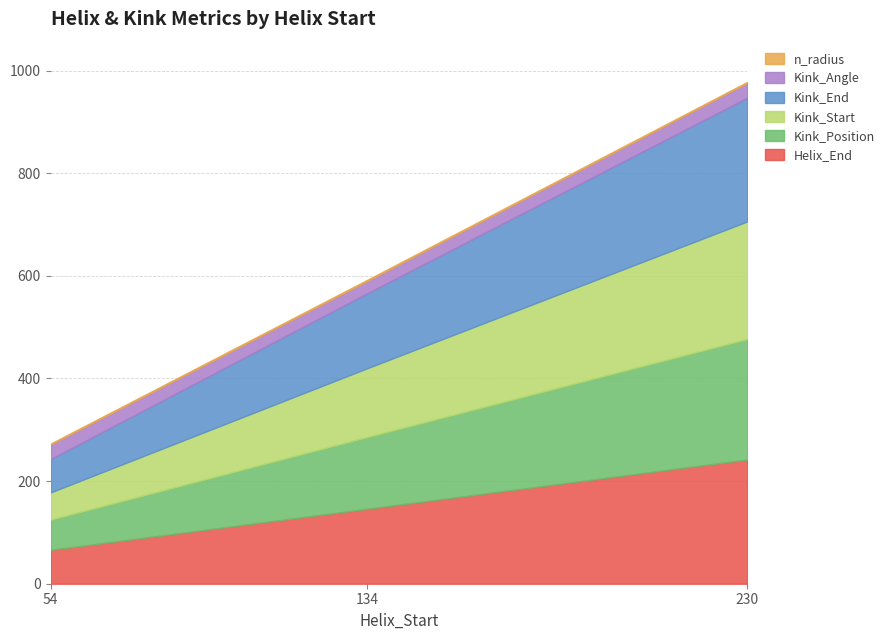

What is the difference between the Kink_Start values at 54 and 134?

81.0